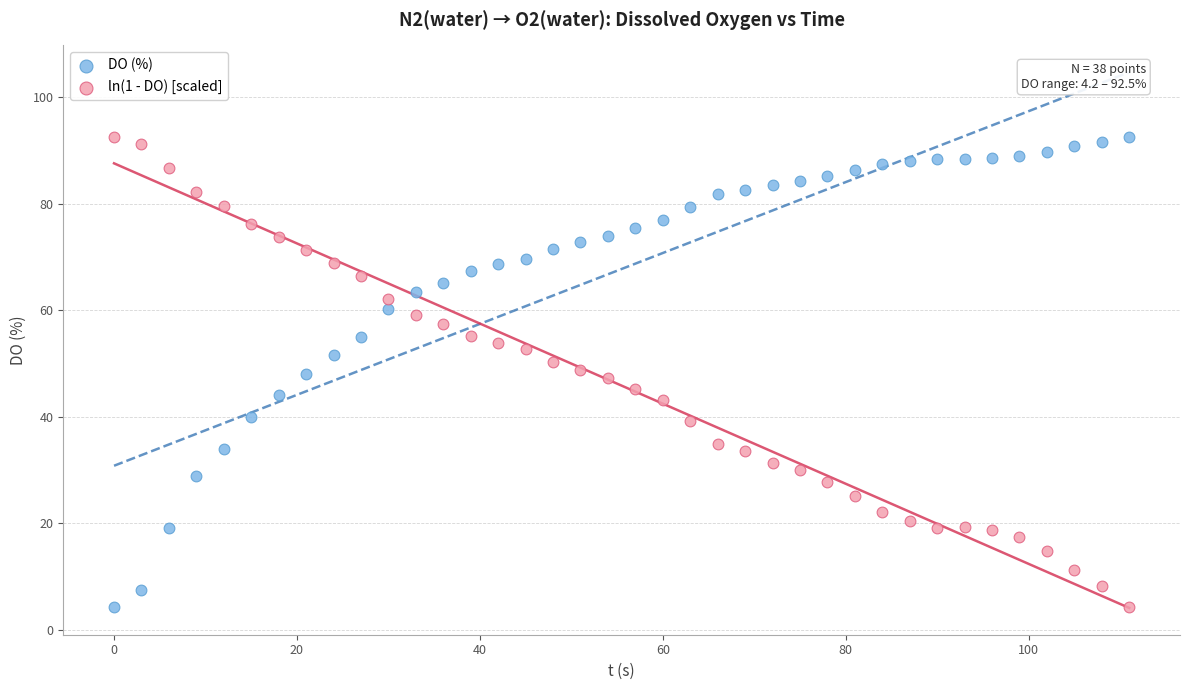

What is the X range (max minus min) for the scatter plot?

111.0